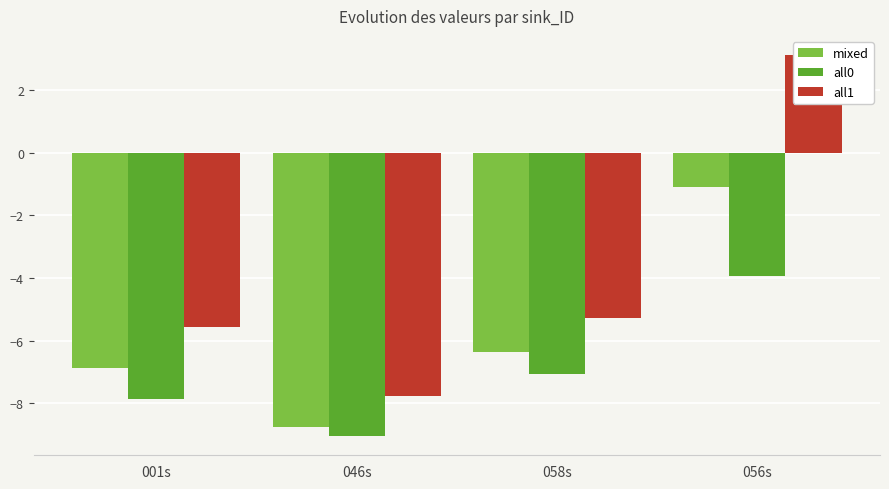

How many groups of bars are there?

4